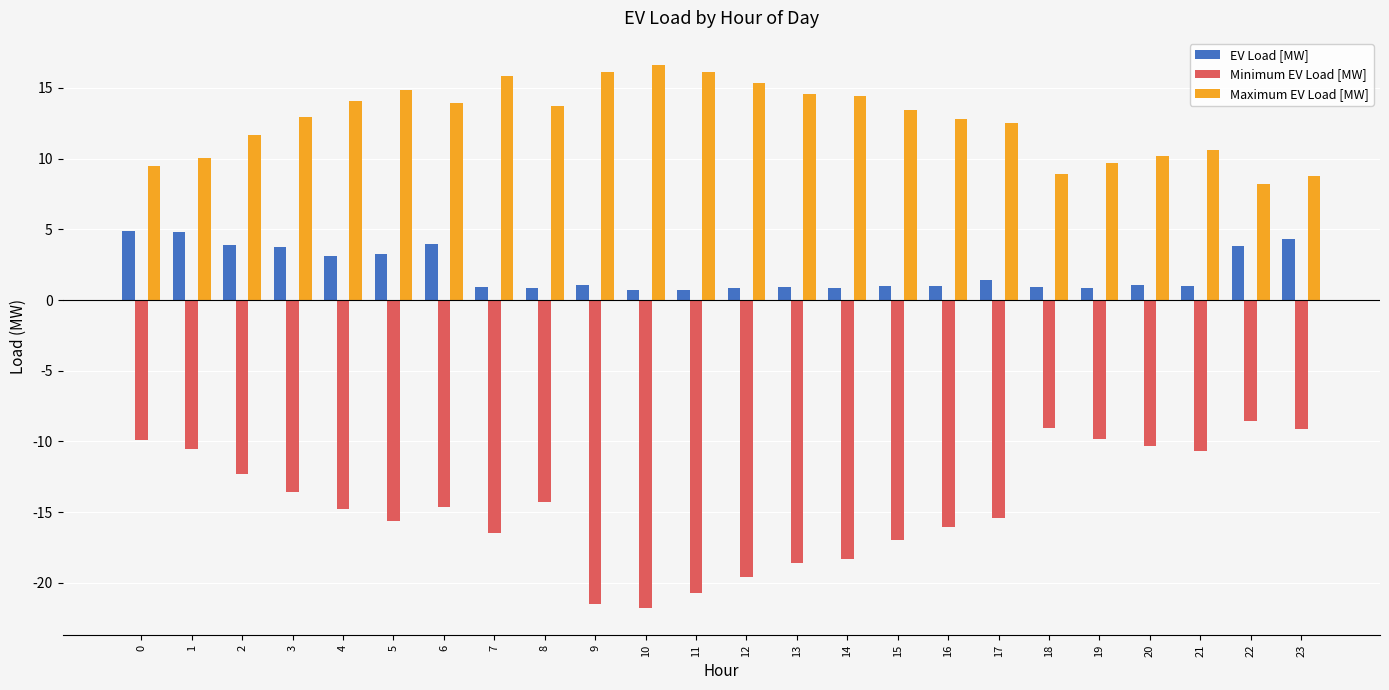

The EV Load [MW] series shows 4.3 at 23. True or false?

True